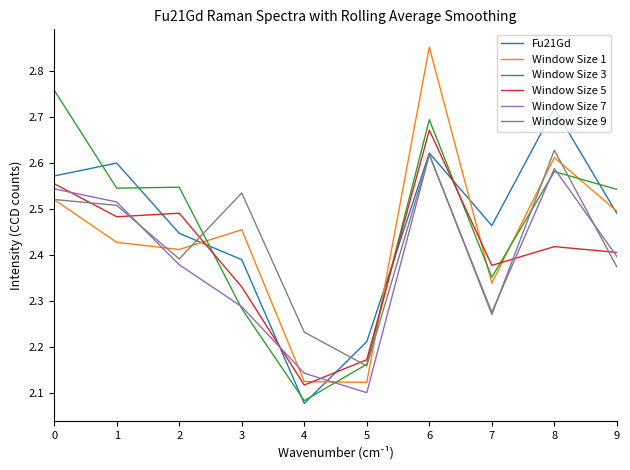

Between 8 and 9, which series saw the biggest shift?

Window Size 9